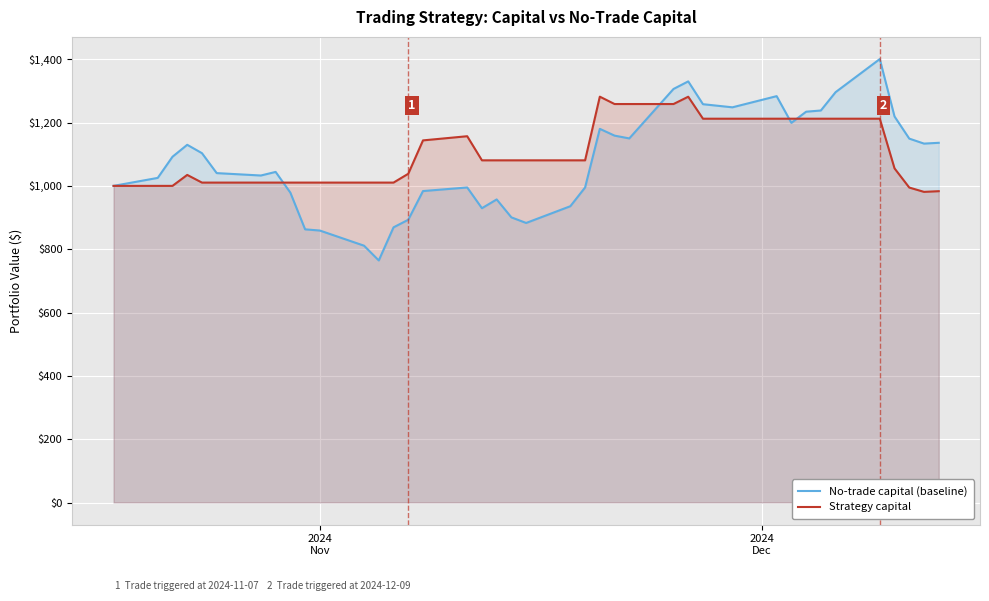

What are all the series names shown in the legend?

No-trade capital (baseline), Strategy capital